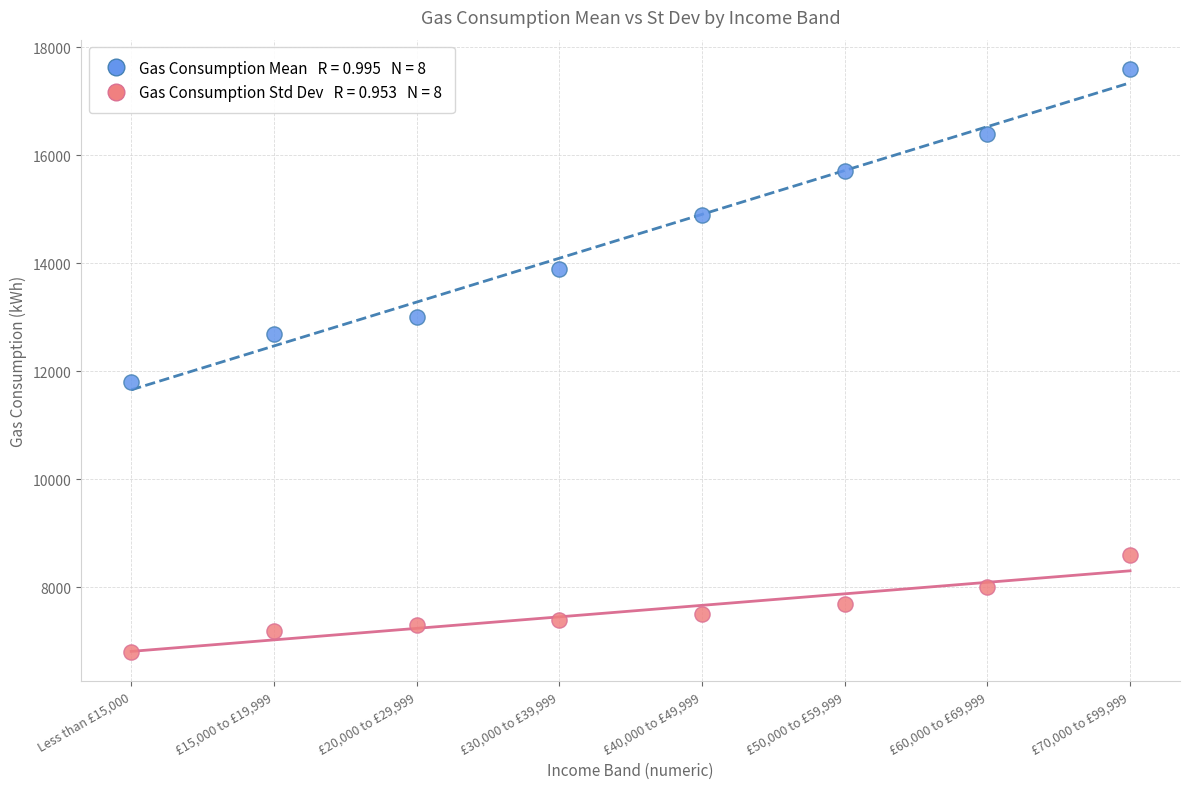

Across all data points, what is the range of X values (max minus min)?

7